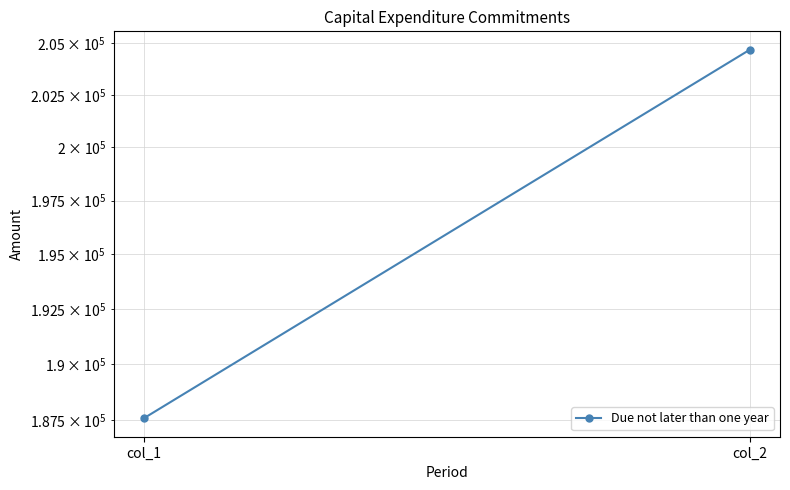

Reading left to right, extract all data points from this chart.

187582	204680